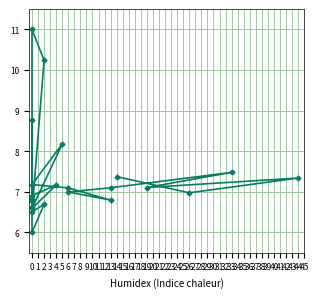

What is the smallest value displayed?

6.0